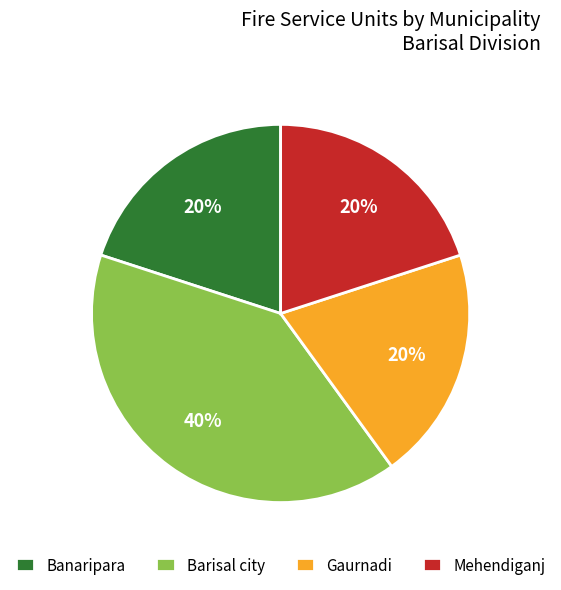

To the nearest percent, what is the difference between the largest and smallest slice percentages?

20%